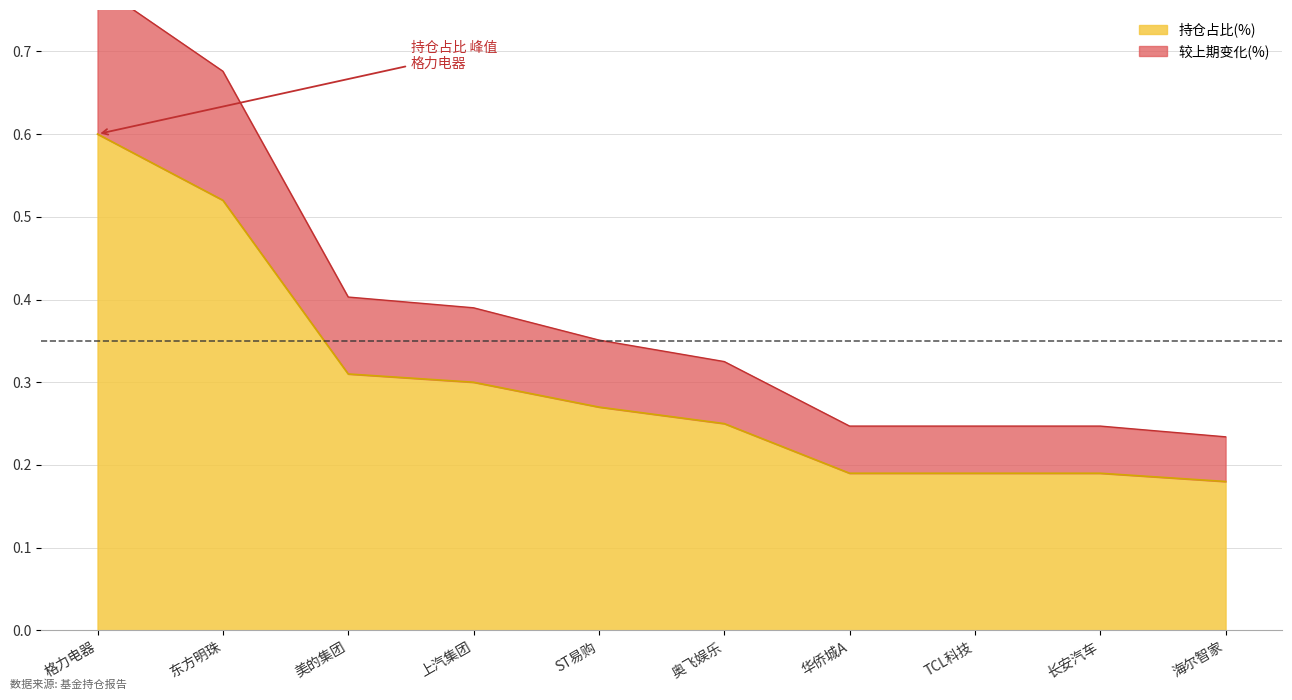

What is the highest value of the 持仓占比(%) series?

0.6